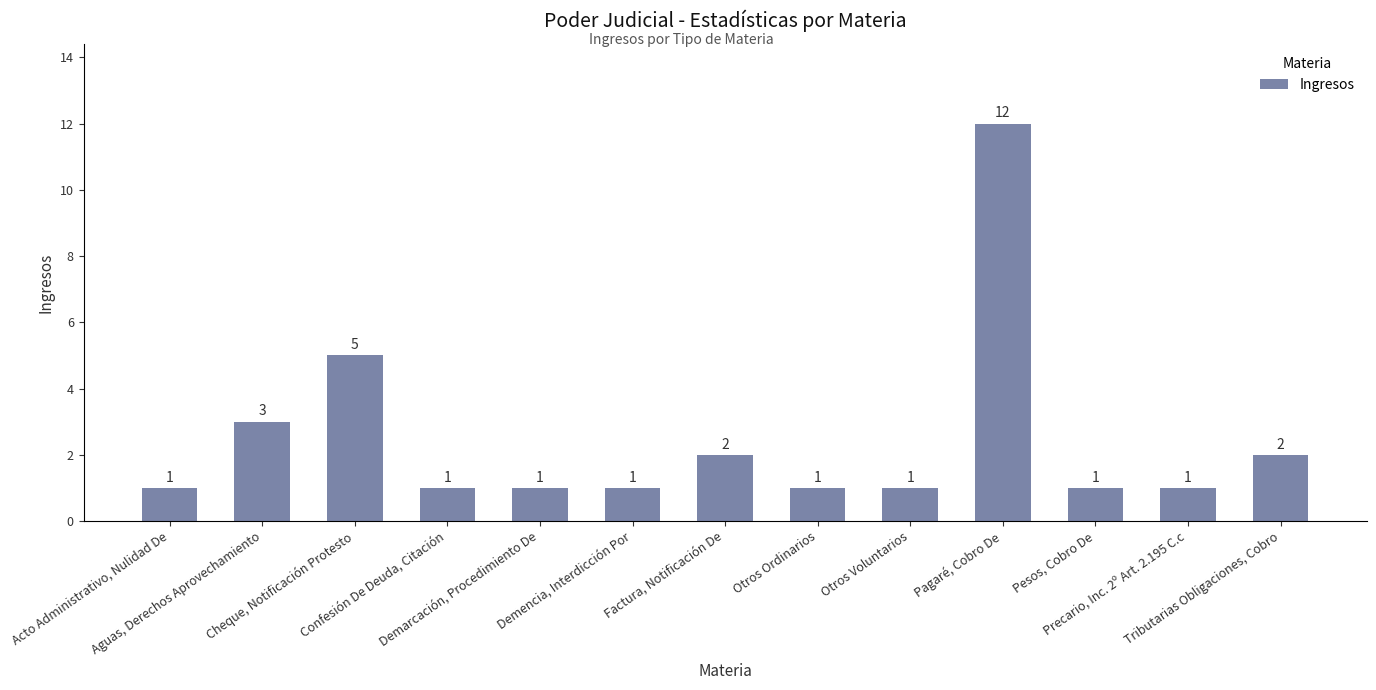

The chart shows a value of 1 at Otros Ordinarios. True or false?

True